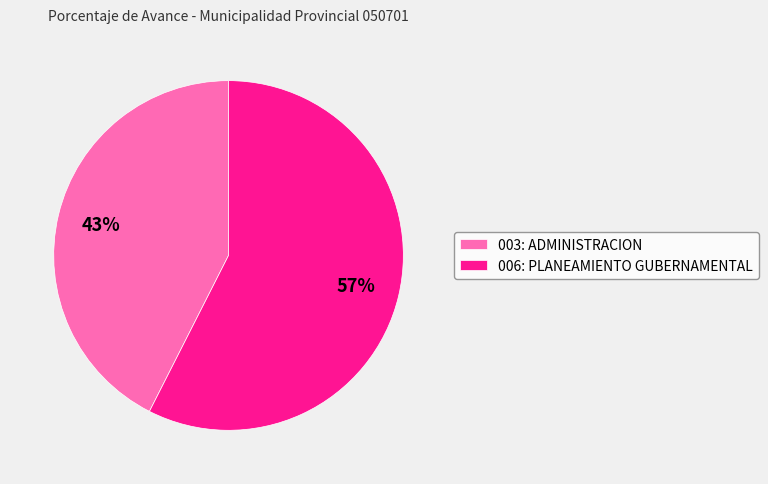

Between 006: PLANEAMIENTO GUBERNAMENTAL and 003: ADMINISTRACION, which is larger?

006: PLANEAMIENTO GUBERNAMENTAL